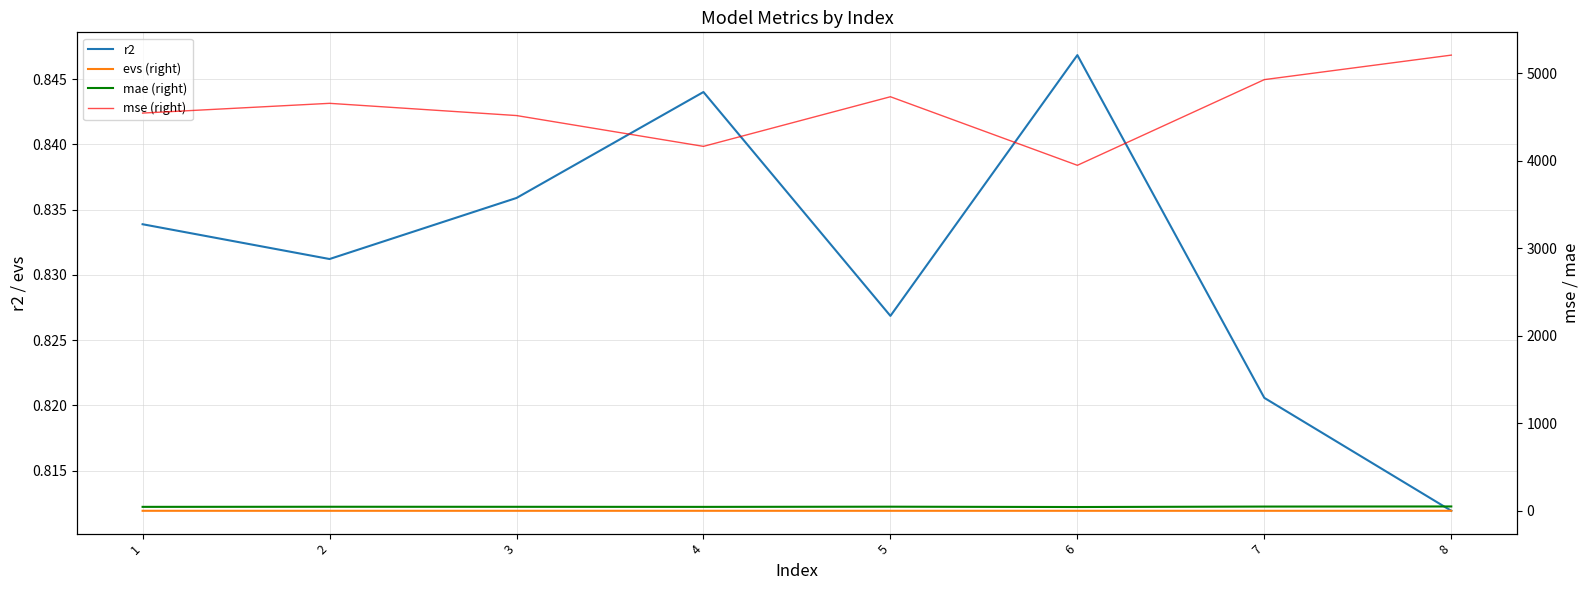

What is the maximum value shown in the chart?

5206.6